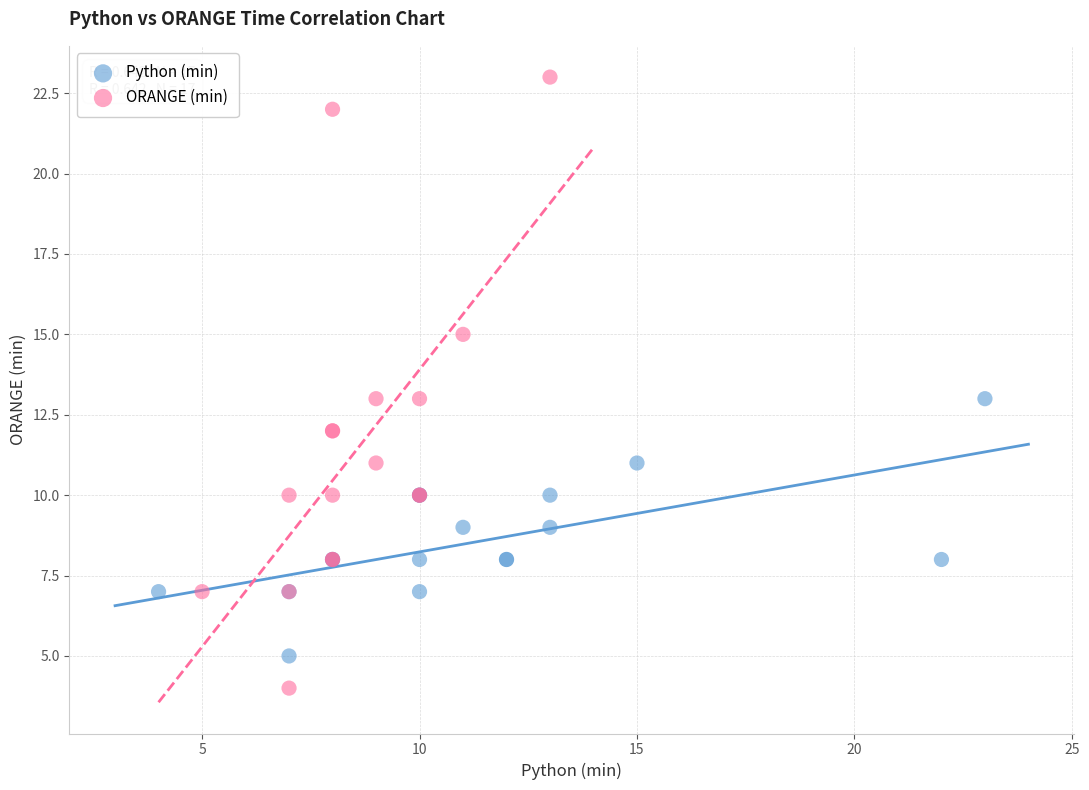

Which series reaches the minimum Y coordinate?

ORANGE (min)